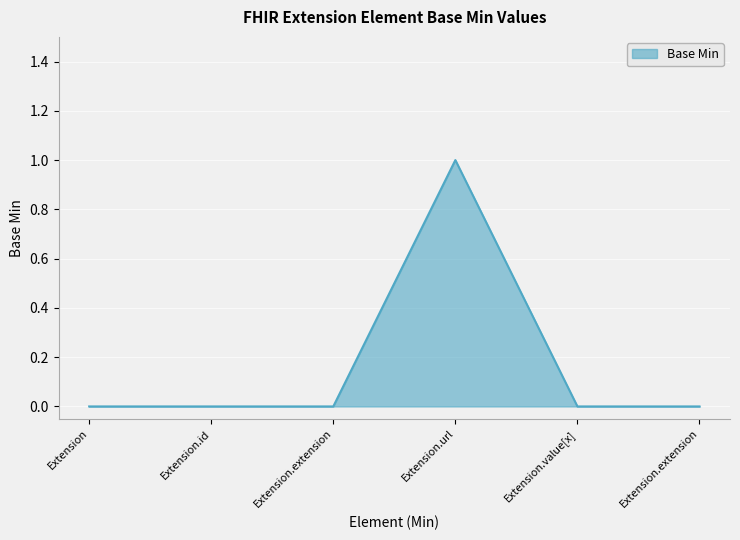

List the labels in order of value, largest first.

Extension.url, Extension, Extension.id, Extension.extension, Extension.value[x], Extension.extension